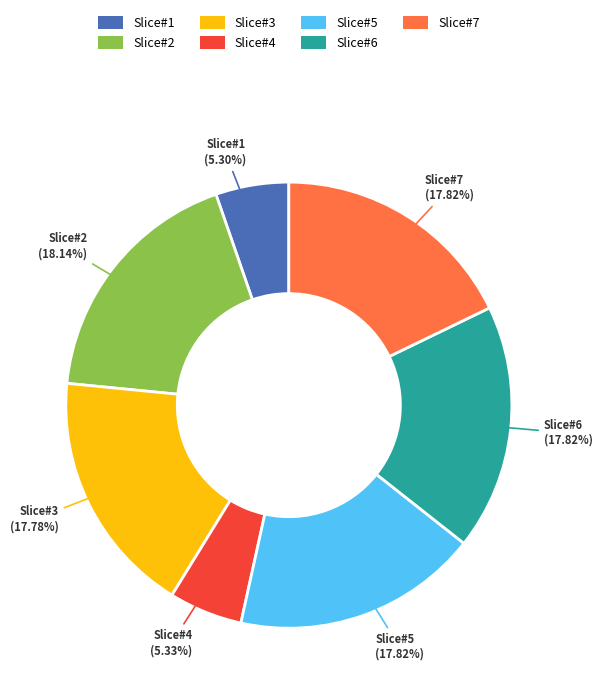

Is there a majority slice in this chart?

No